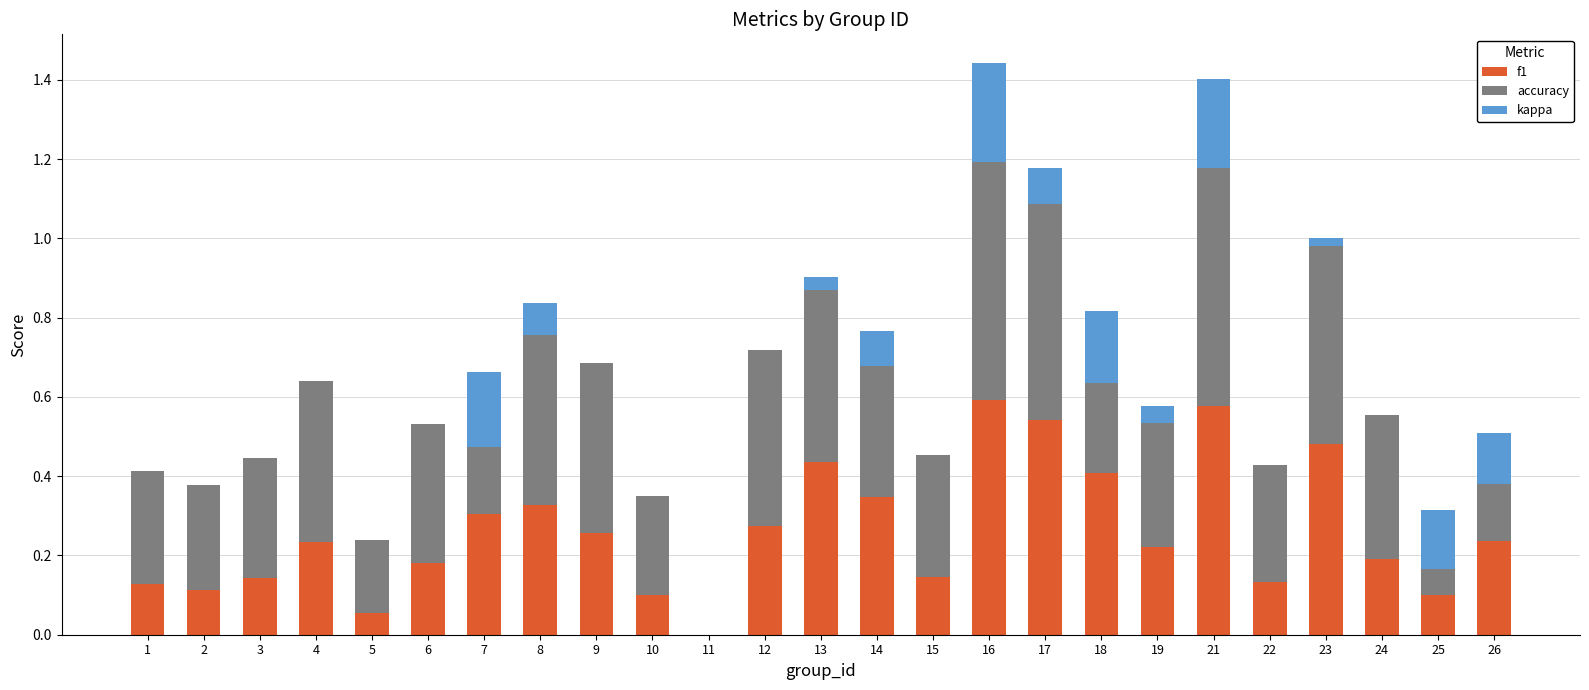

What is the spread (max minus min) of values at 19?

0.3